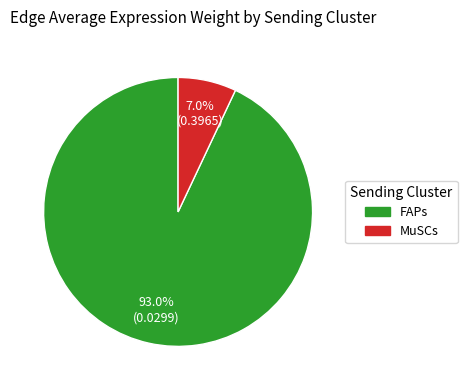

How many segments does this pie chart have?

2